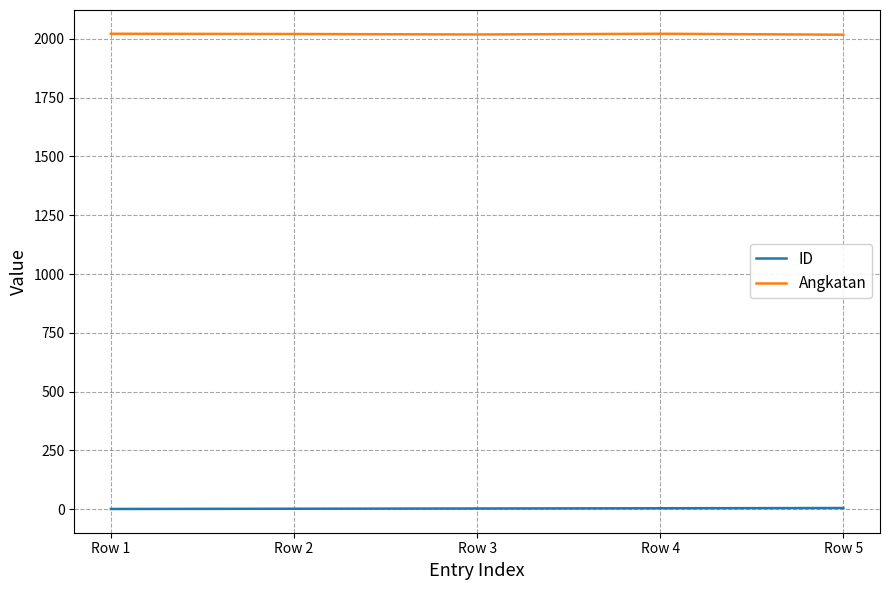

What is the difference between the Angkatan values at Row 5 and Row 4?

4